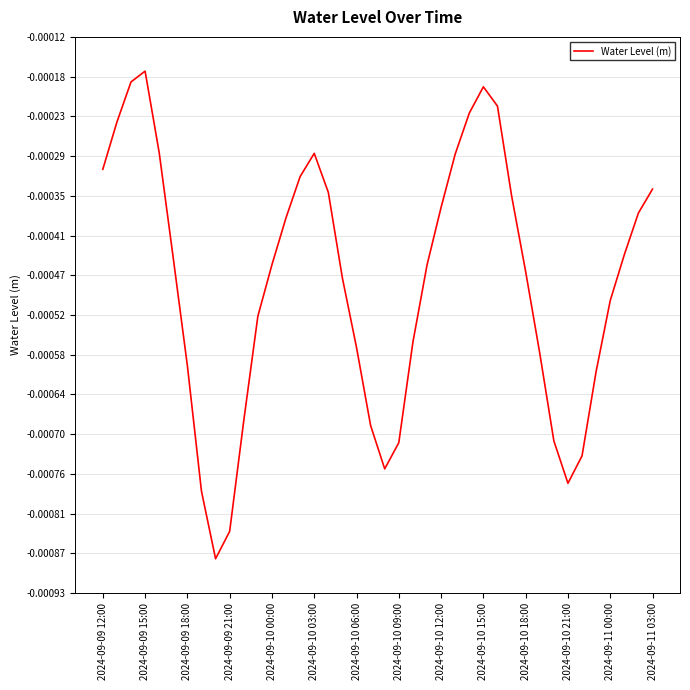

How many categories are shown in the chart?

40